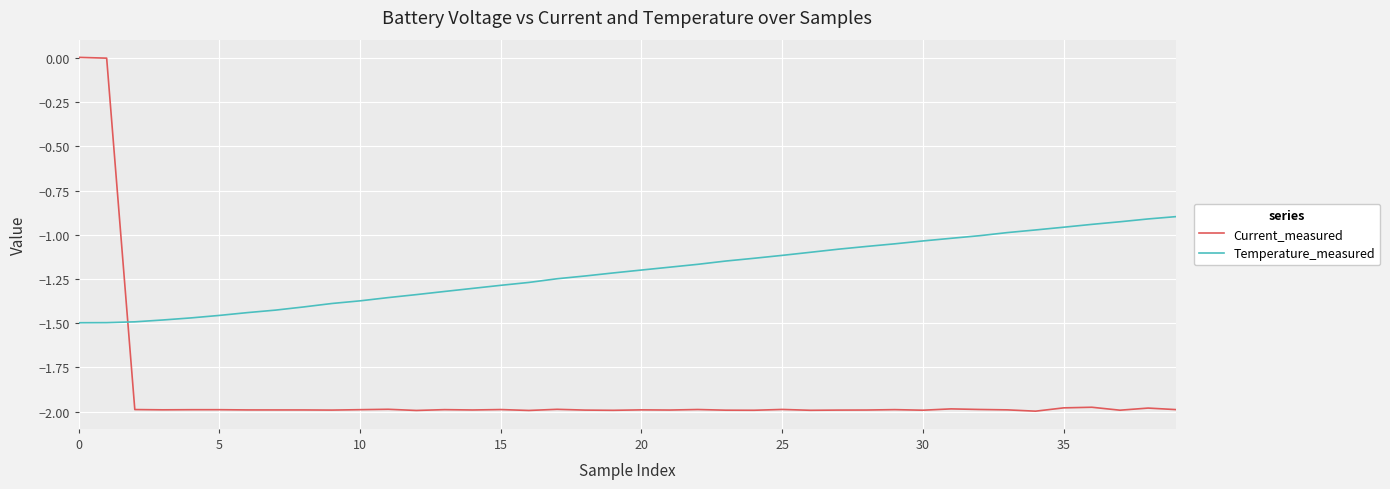

Which series has the widest spread of values?

Current_measured